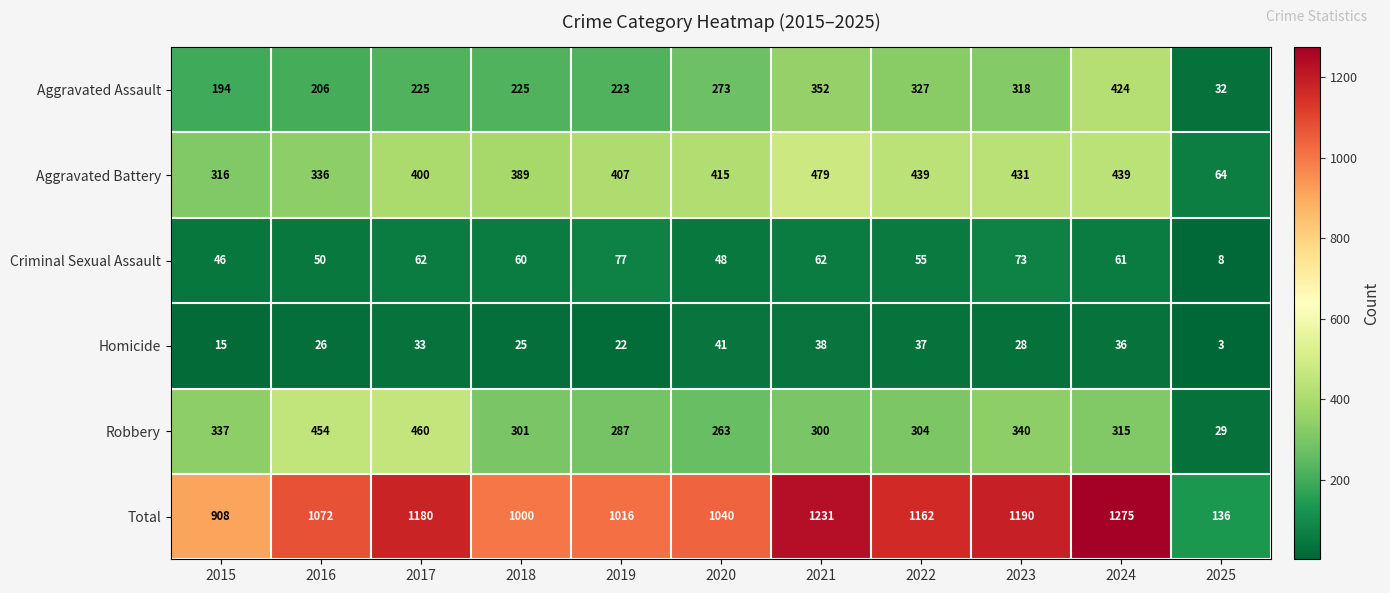

Which series has the largest range (max minus min)?

Total